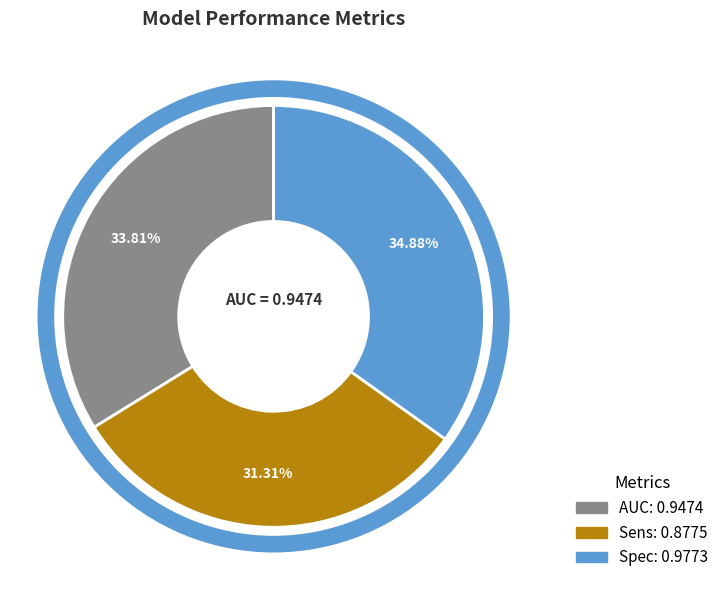

Does any single category account for the majority?

No